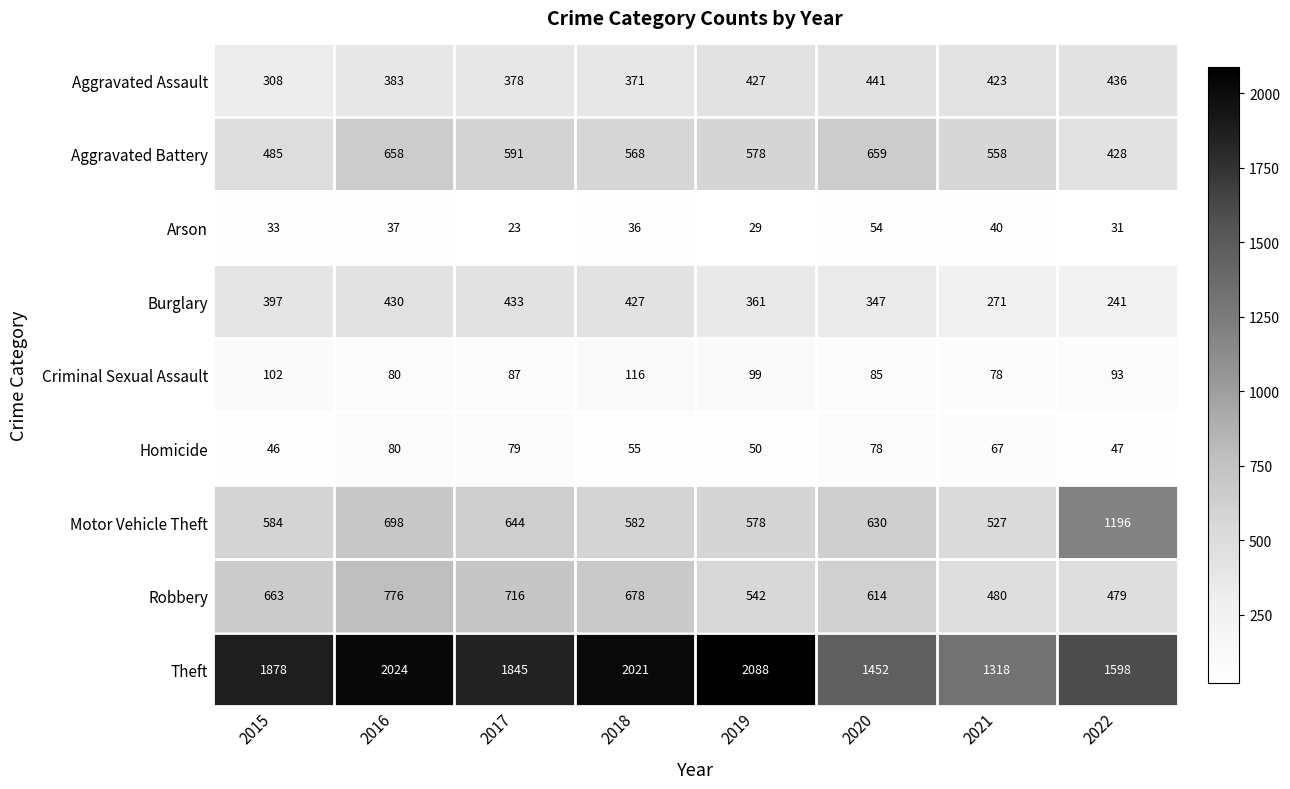

Which category has the highest value across all series?

2019